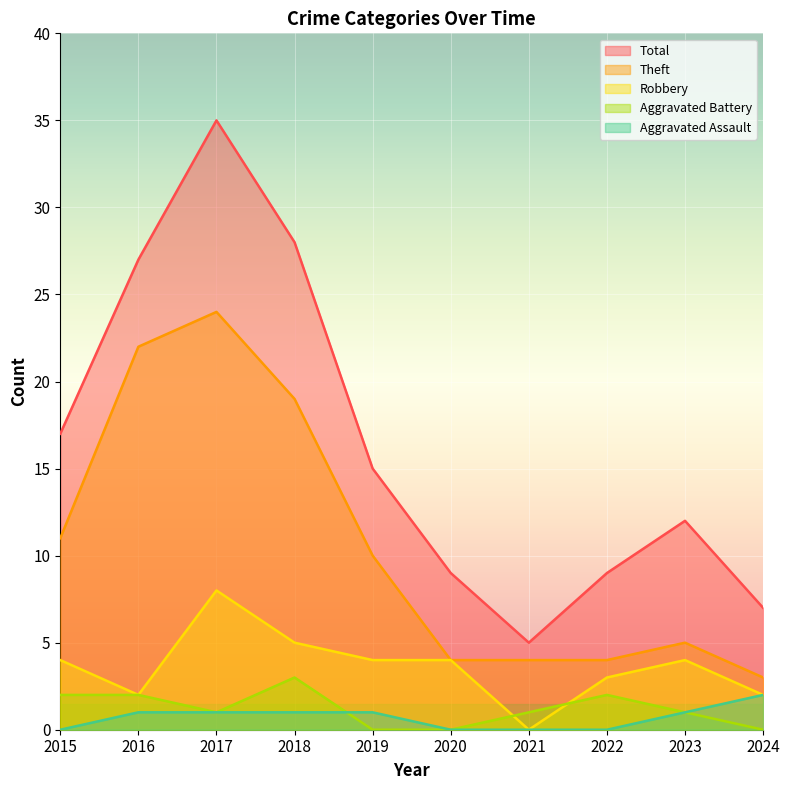

How many distinct data groups are displayed?

5